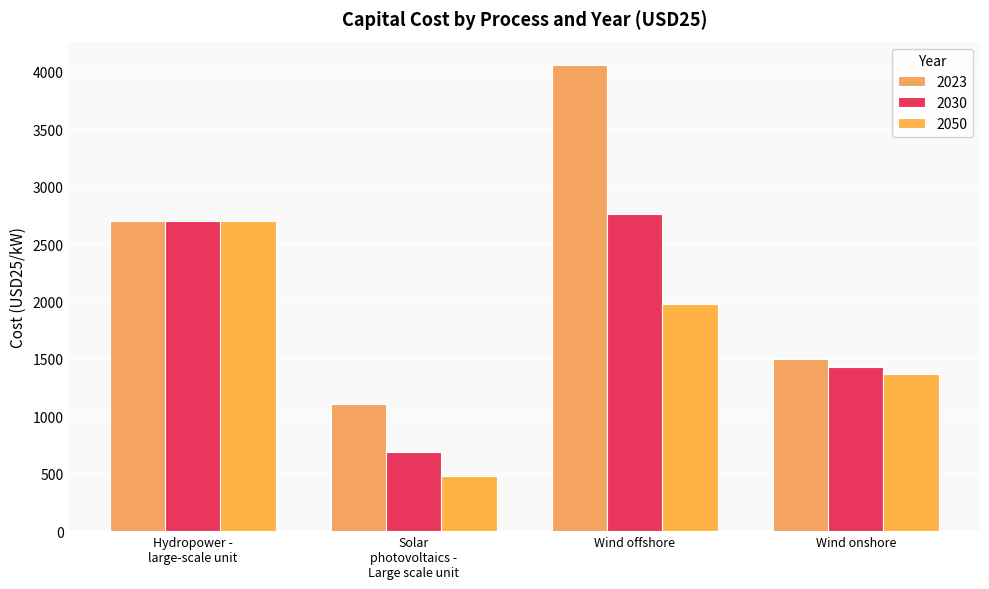

Reading left to right, what are all the values shown in this chart?

2023: Hydropower -
large-scale unit=2700	Solar
photovoltaics -
Large scale unit=1110	Wind offshore=4060	Wind onshore=1500
2030: Hydropower -
large-scale unit=2700	Solar
photovoltaics -
Large scale unit=690	Wind offshore=2760	Wind onshore=1430
2050: Hydropower -
large-scale unit=2700	Solar
photovoltaics -
Large scale unit=480	Wind offshore=1980	Wind onshore=1370